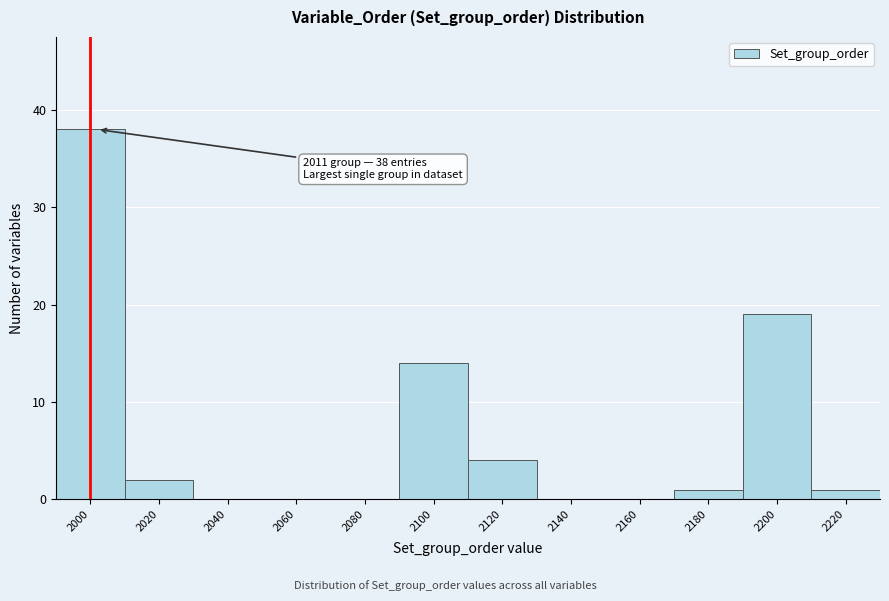

Reading left to right, what are all the values shown in this chart?

2000=38	2020=2	2040=0	2060=0	2080=0	2100=14	2120=4	2140=0	2160=0	2180=1	2200=19	2220=1